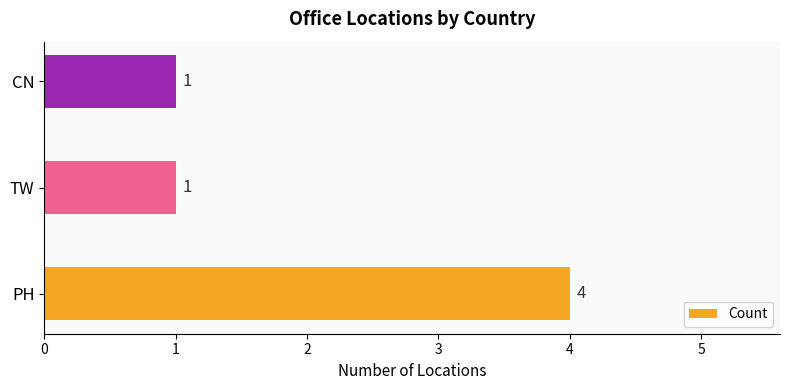

What is the difference between the maximum and minimum values?

3